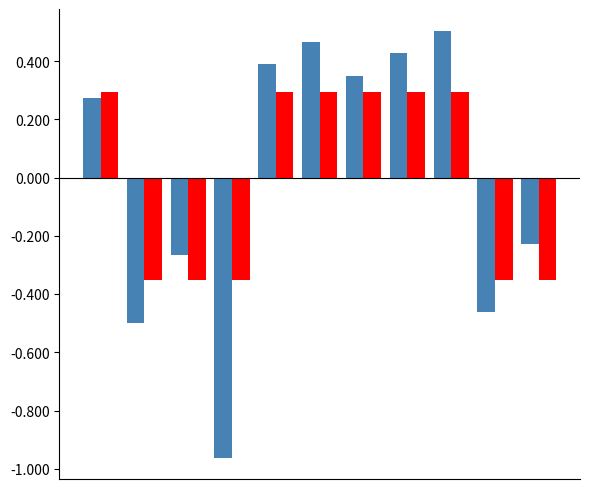

How many distinct data groups are displayed?

2